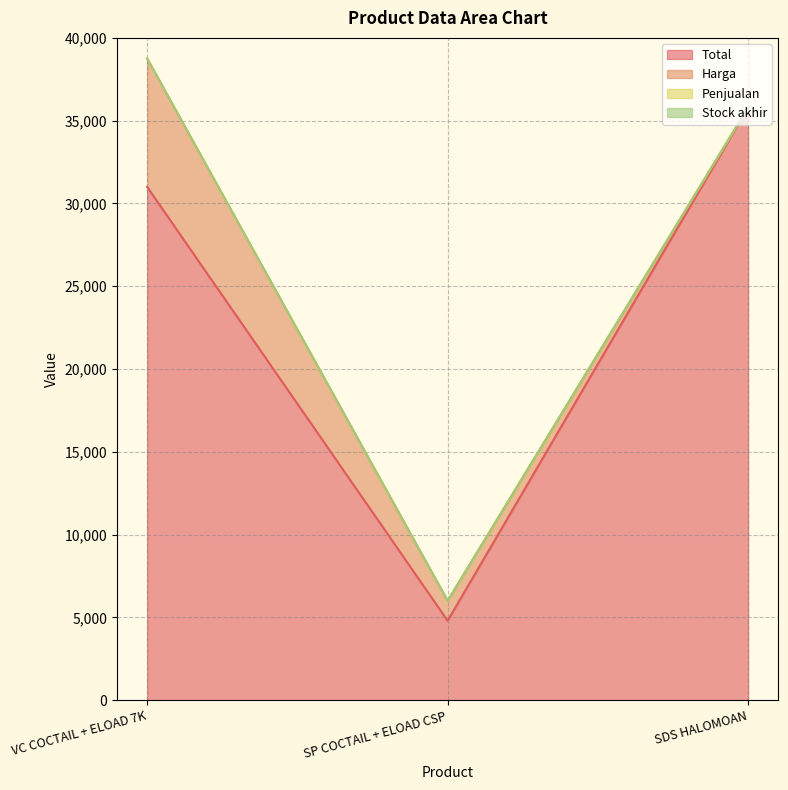

At which label does Penjualan reach its peak?

VC COCTAIL + ELOAD 7K